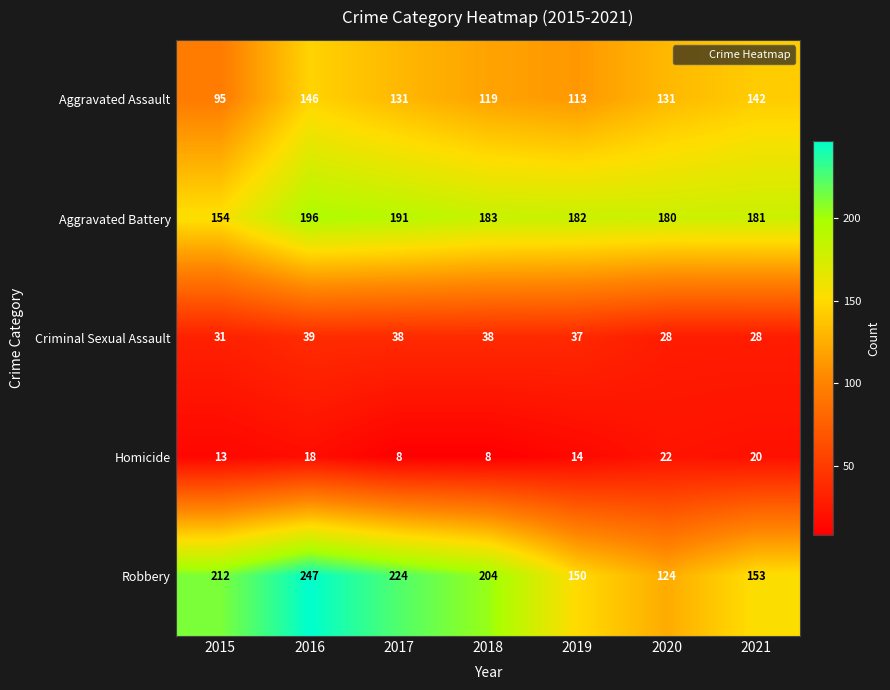

Which series has the widest spread of values?

Robbery